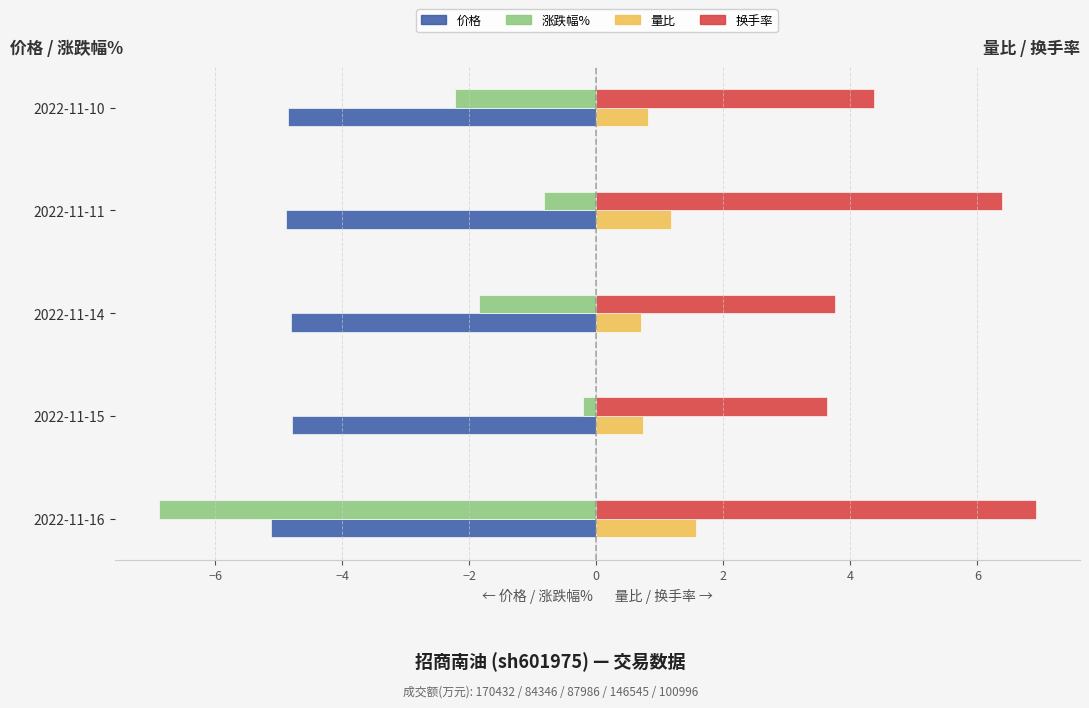

What is the difference between the highest and lowest values at 2022-11-10?

9.2